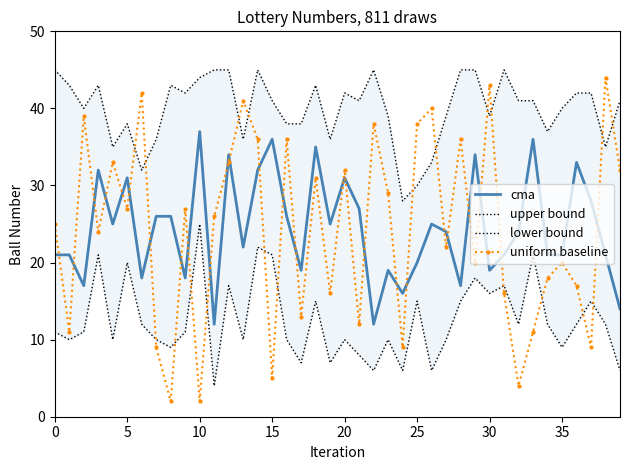

True or false: upper bound has a value of 45 at 29.

True